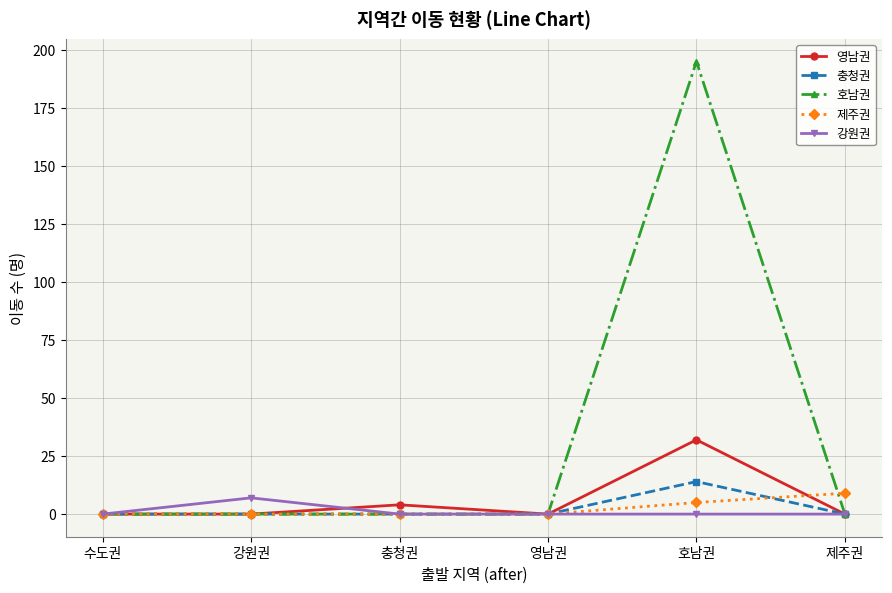

What is the label of the 6th point from the left?

제주권